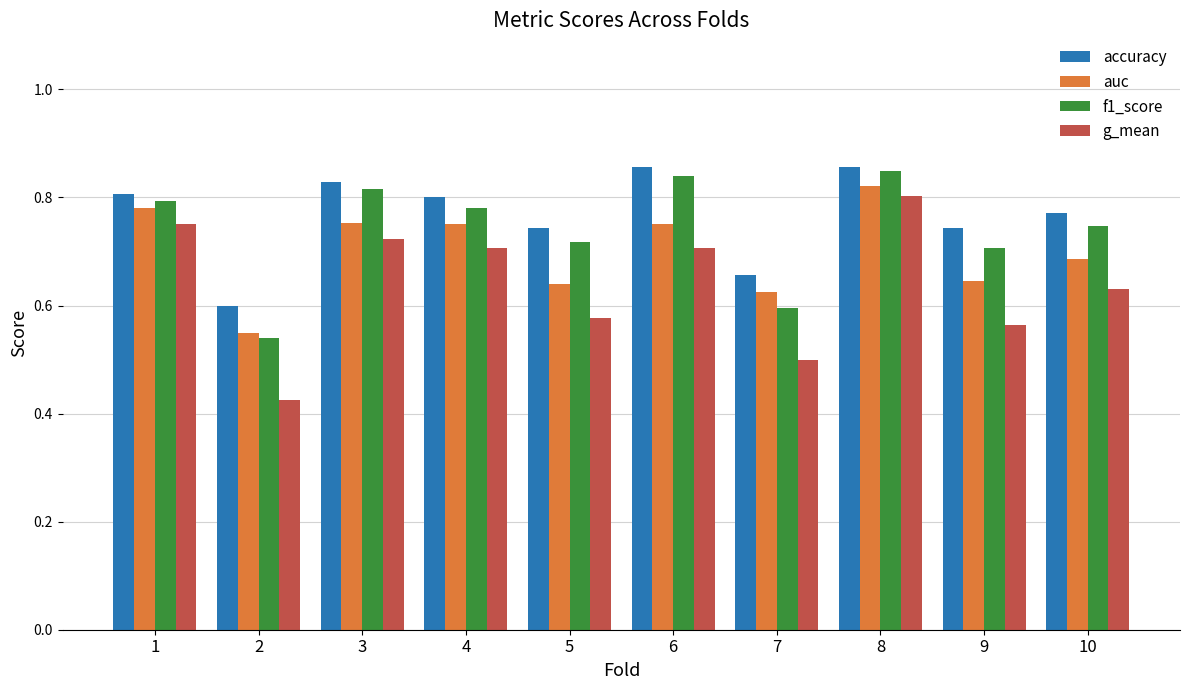

What is the total value across all series at 4?

3.0